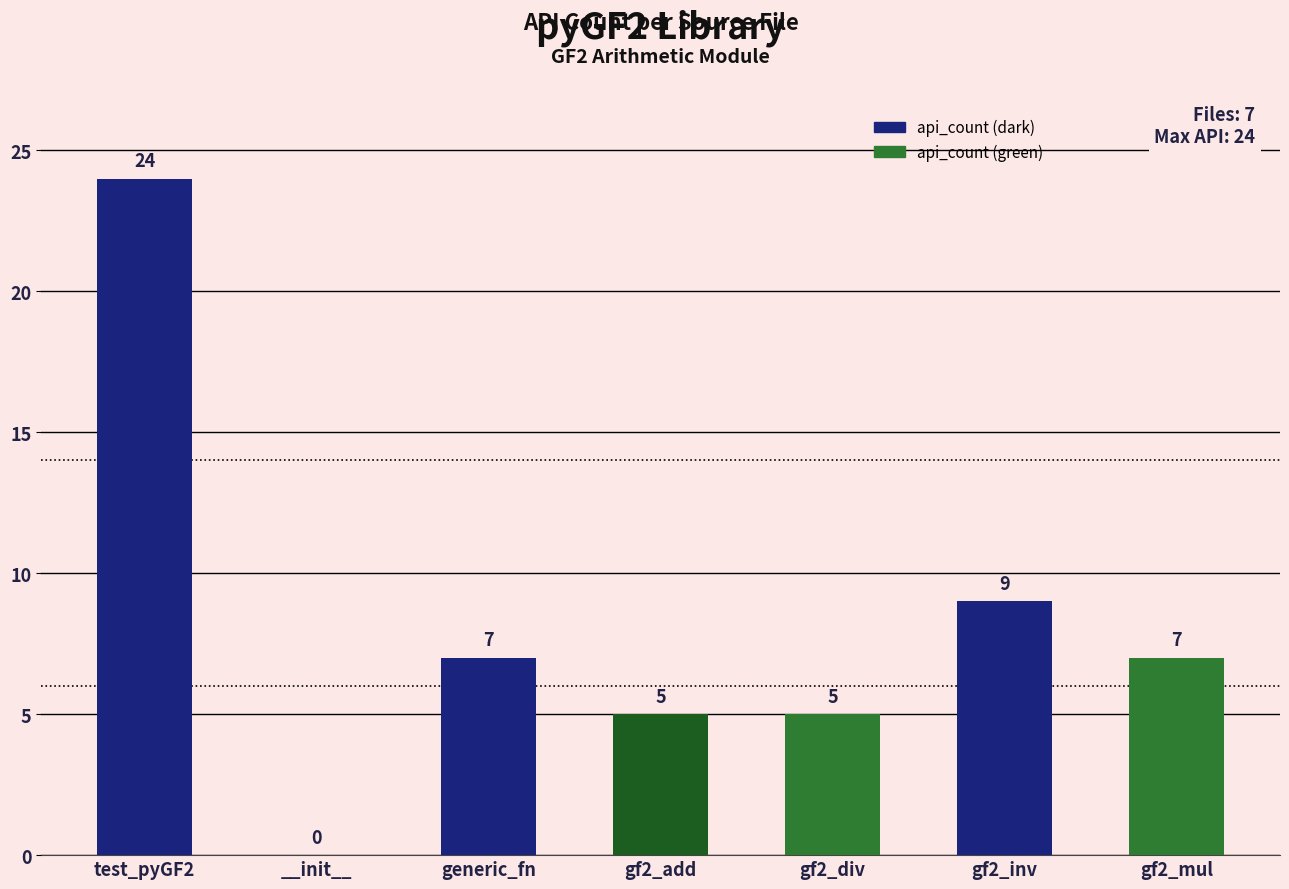

Reading left to right, list all the values displayed in this chart.

24	0	7	5	5	9	7